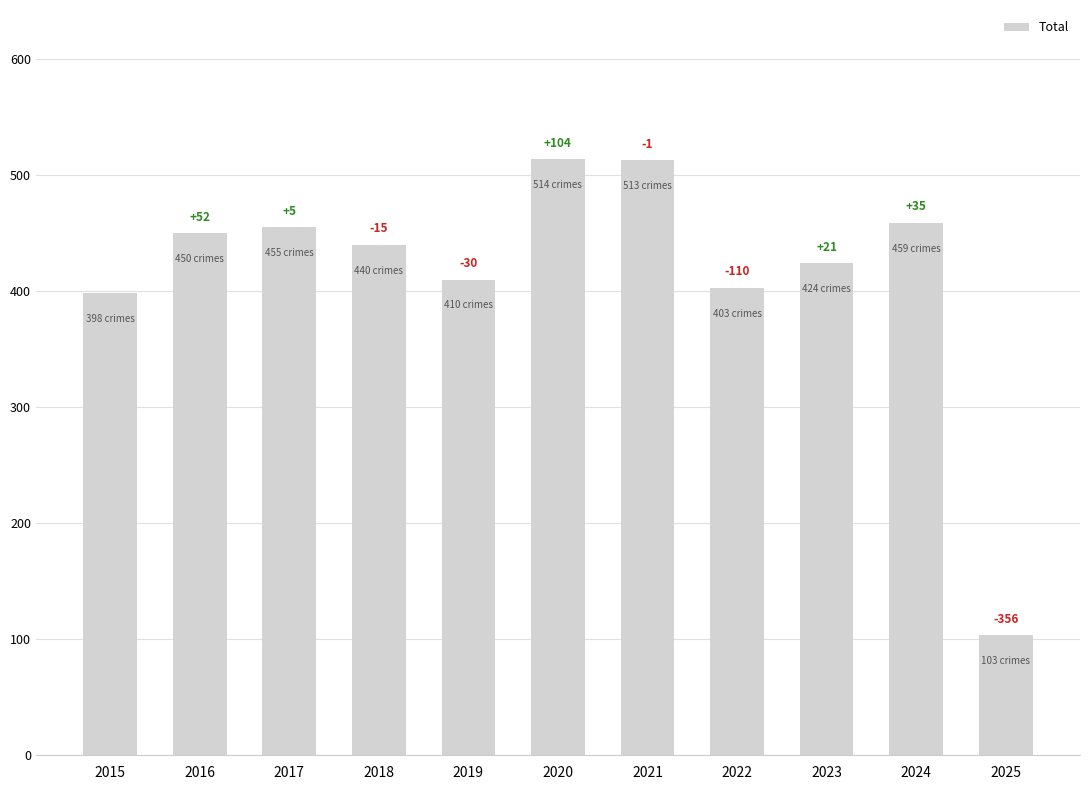

What is the greatest value displayed?

514